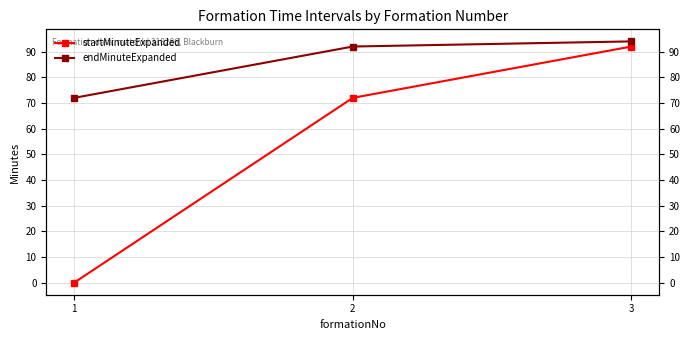

Reading right to left, what are all the values shown in this chart?

startMinuteExpanded: 92	72	0
endMinuteExpanded: 94	92	72